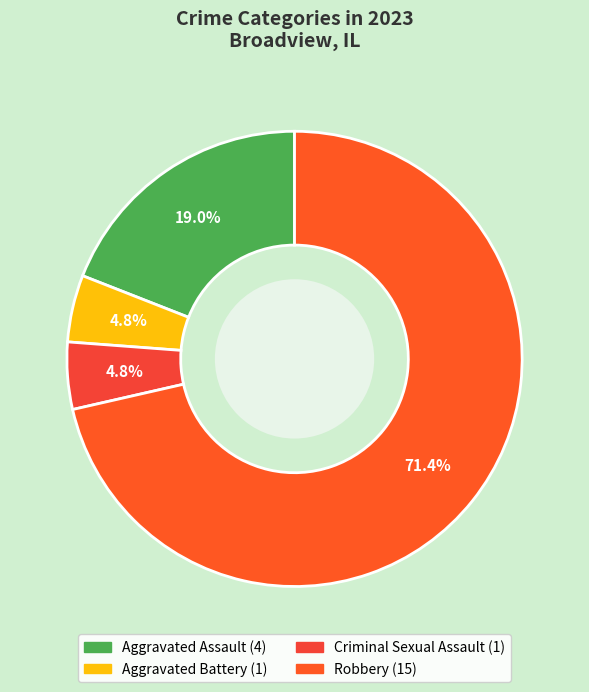

To the nearest percent, what is the average slice percentage?

25%